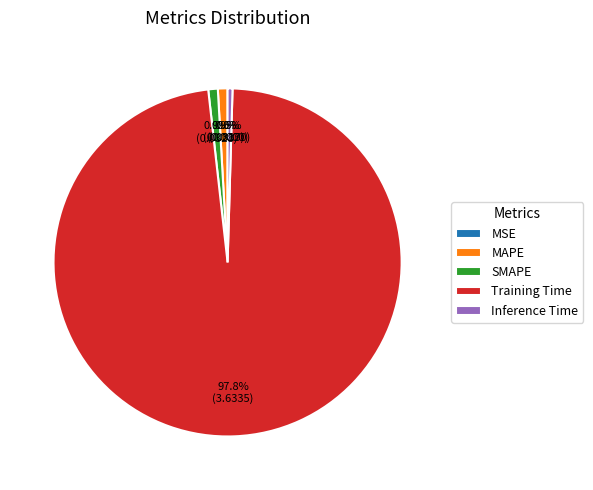

True or false: SMAPE accounts for 11% of the total.

False